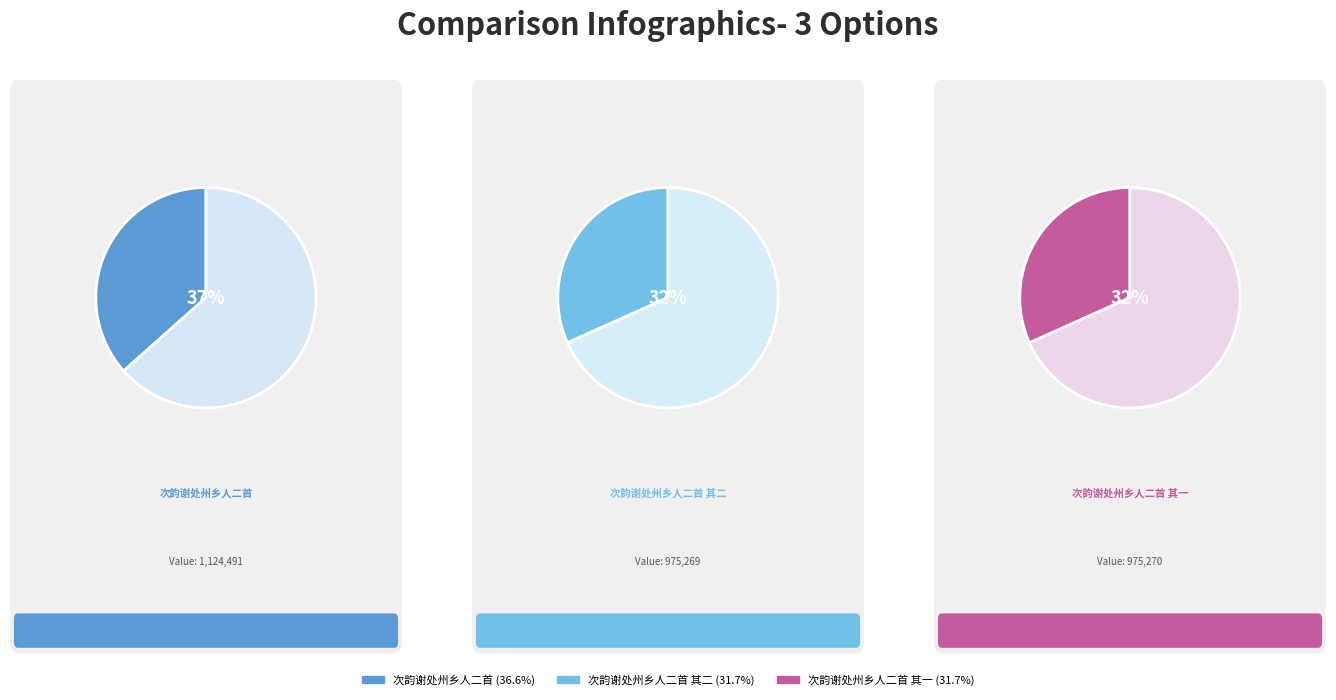

The 次韵谢处州乡人二首 其一 slice represents 32% of the pie. True or false?

True